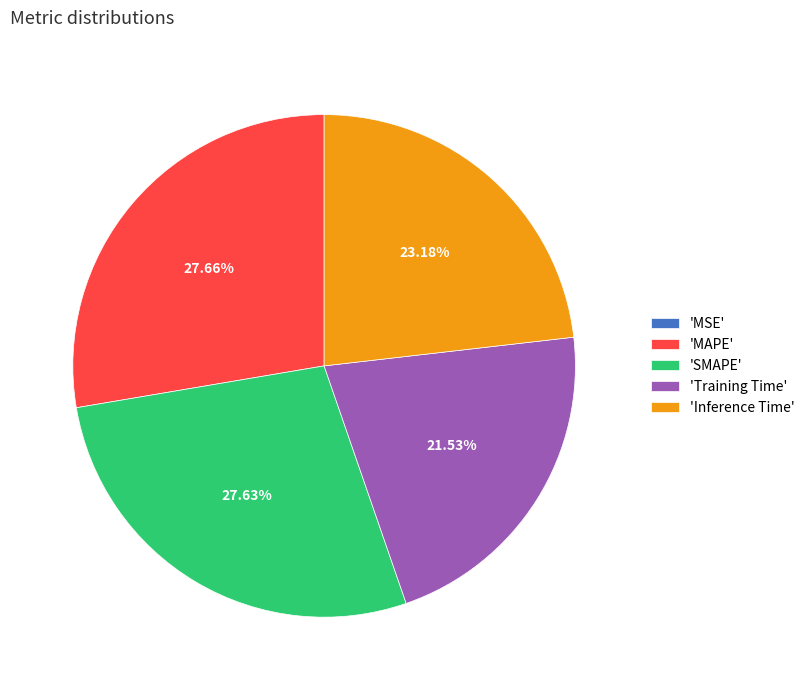

Is 'MAPE' the majority of the pie?

No